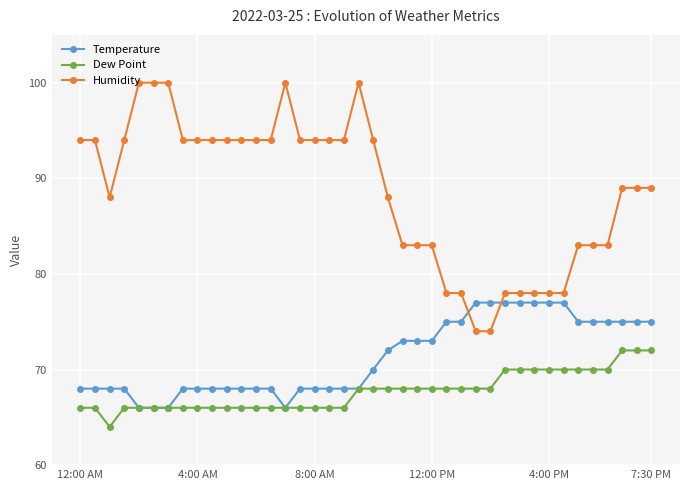

List the series in order of their peak value, highest first.

Humidity, Temperature, Dew Point